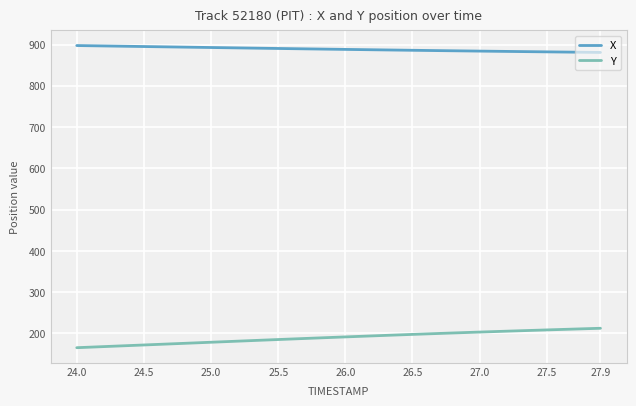

Which series has the largest total across all categories?

X